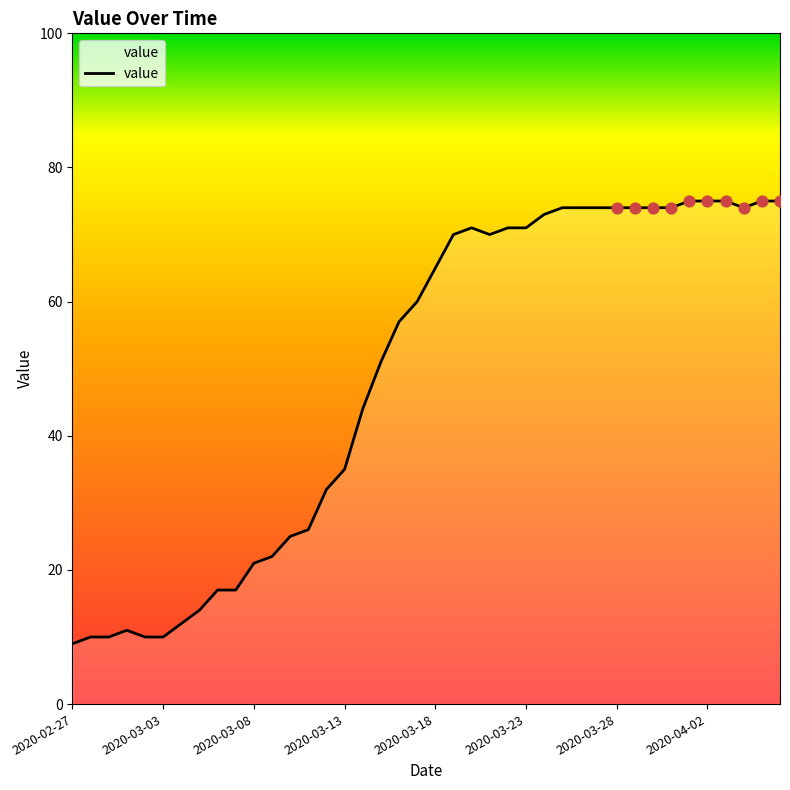

What is the ratio of the value at 17 to the value at 9?

3.0